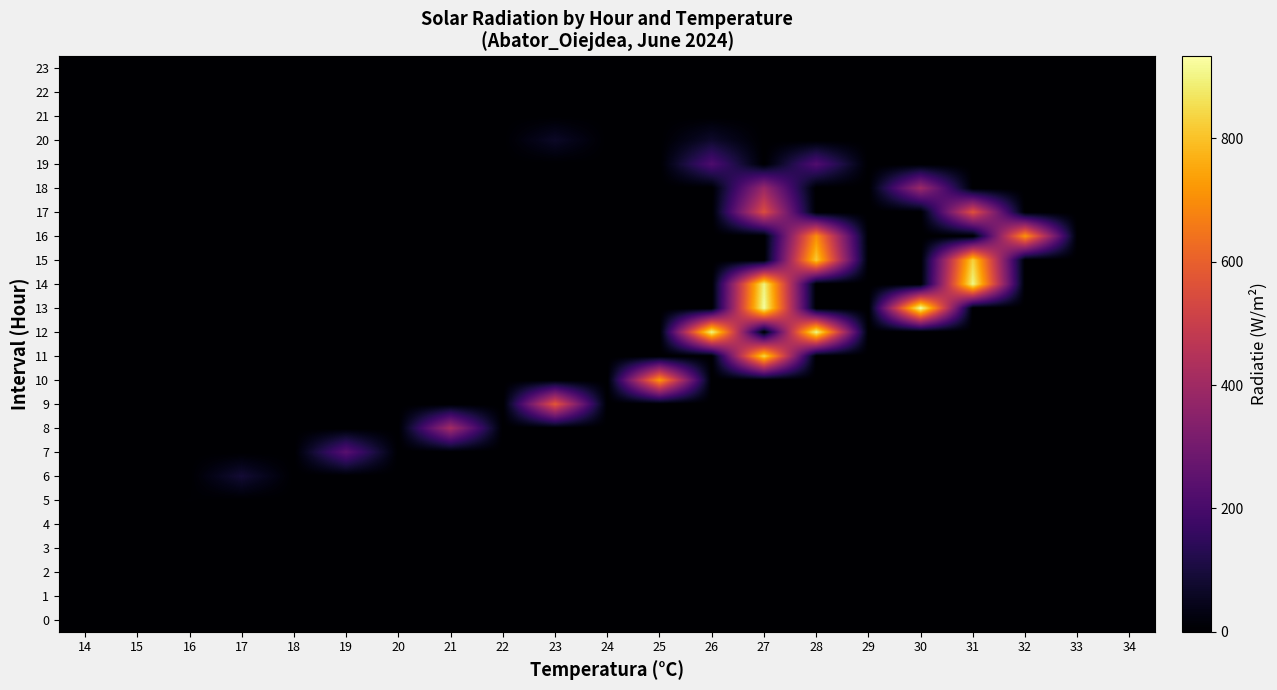

Between 20 and 34, which is larger?

20